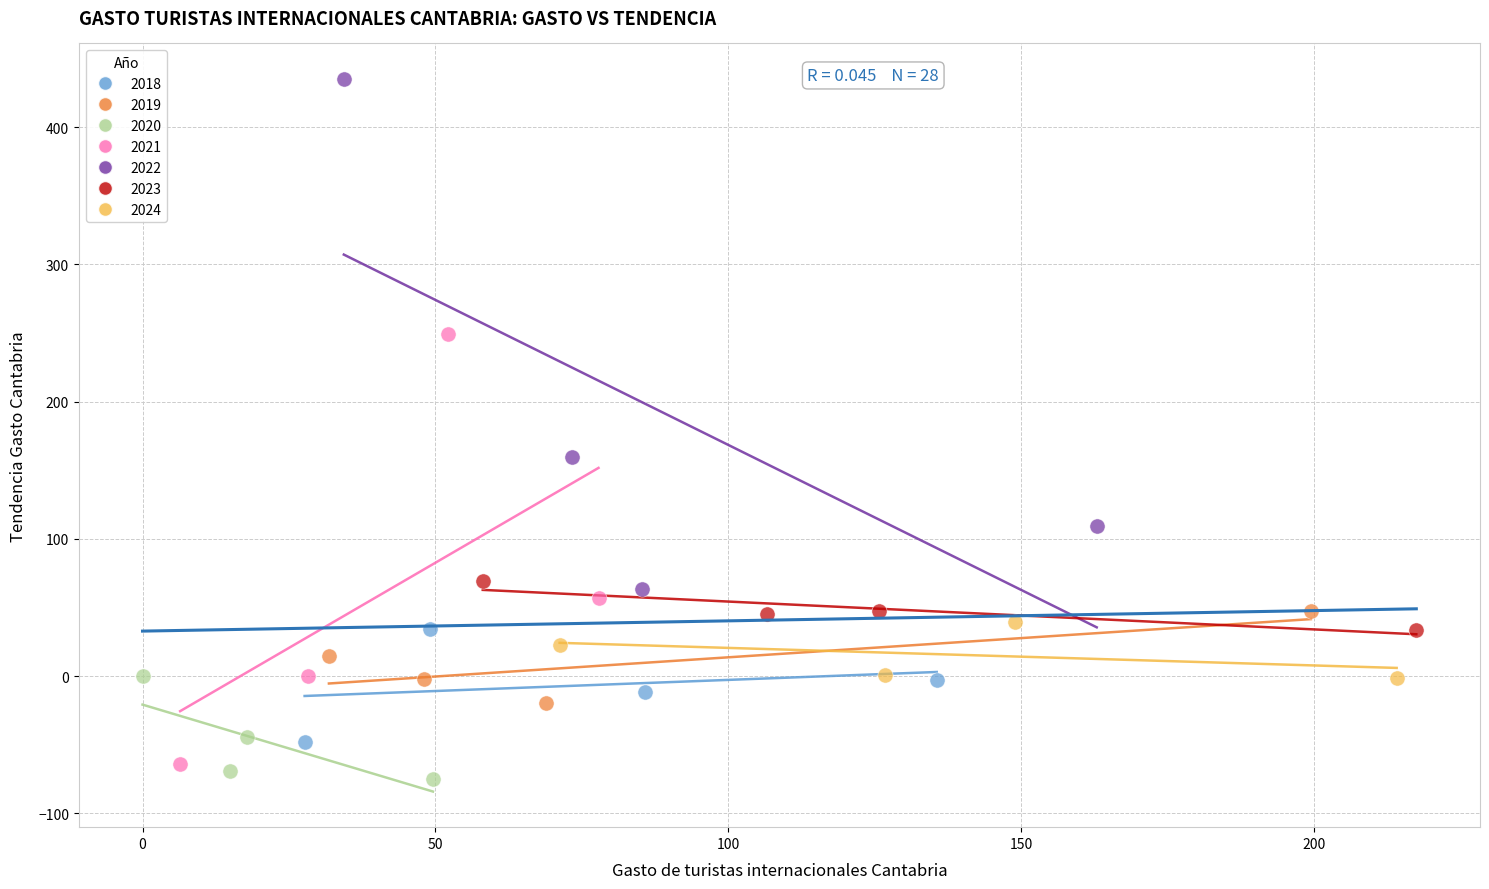

Which series contains the highest Y value?

2022